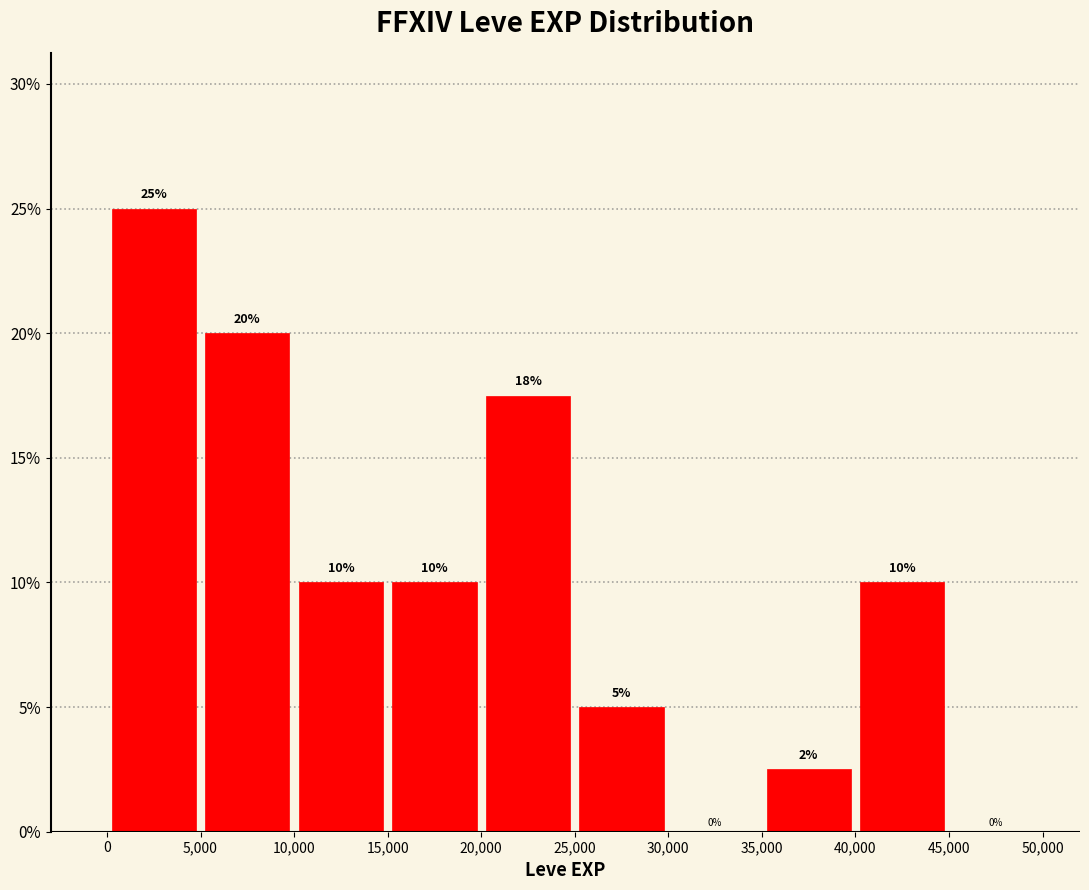

Which range on the x-axis has the tallest bar?

0 to 5,000